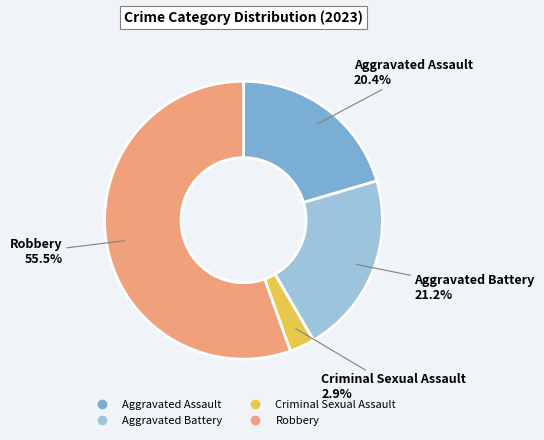

Which category accounts for the majority?

Robbery